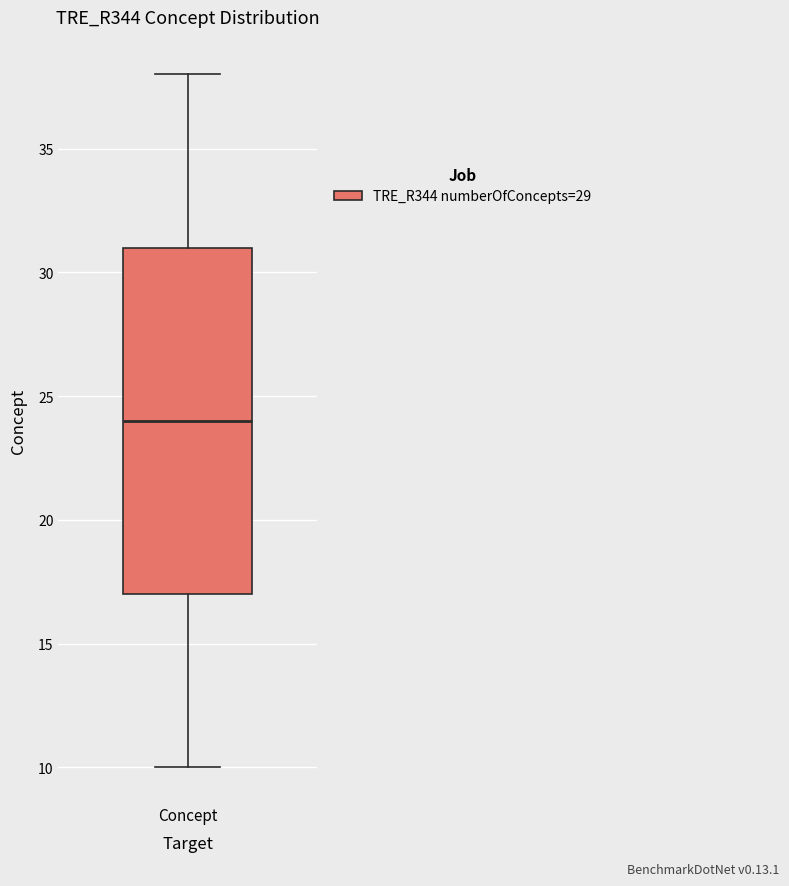

Where is the upper edge of the box for Concept on the y-axis? The values are not printed on the chart, so give them approximately, as read against the axis.

31